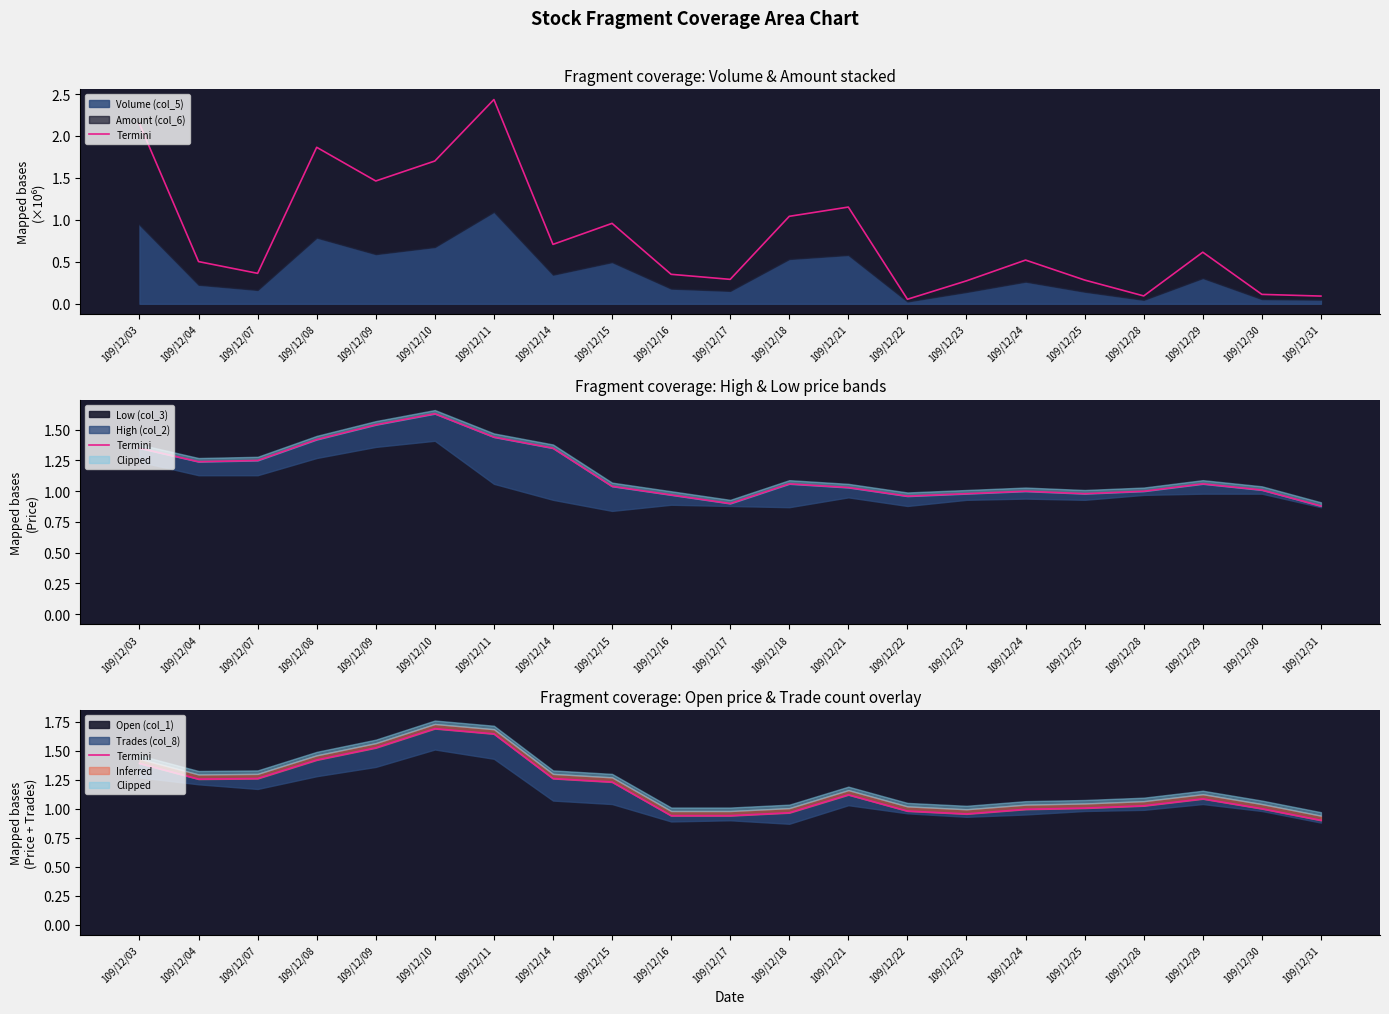

What is the smallest value displayed?

0.9